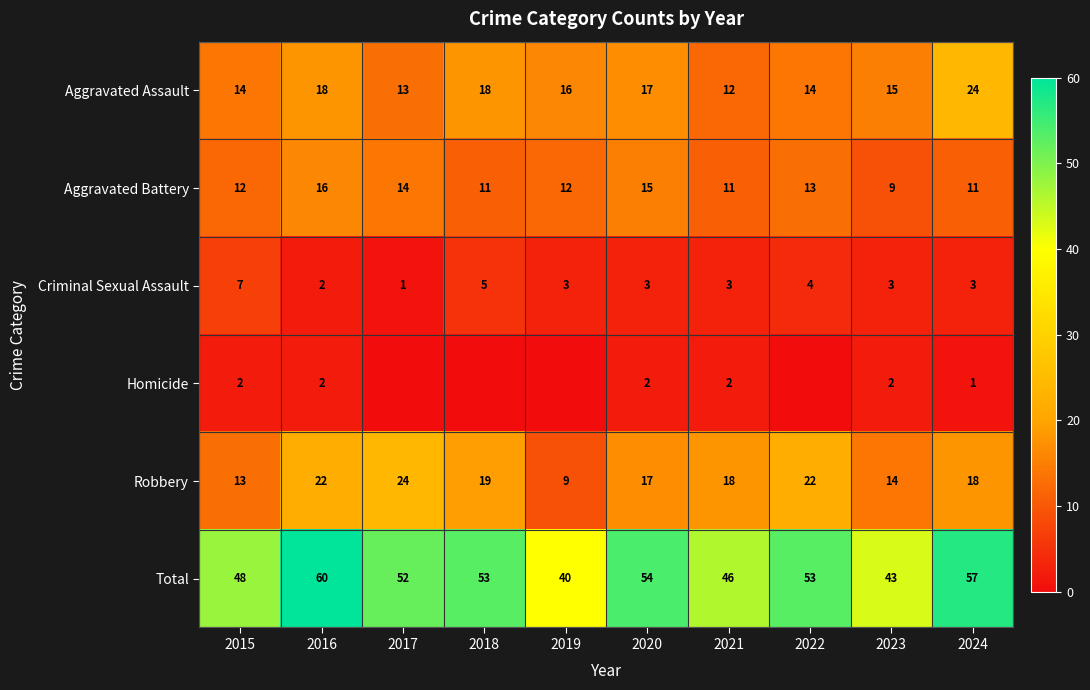

Which has a higher value, 2021 or 2022?

2022